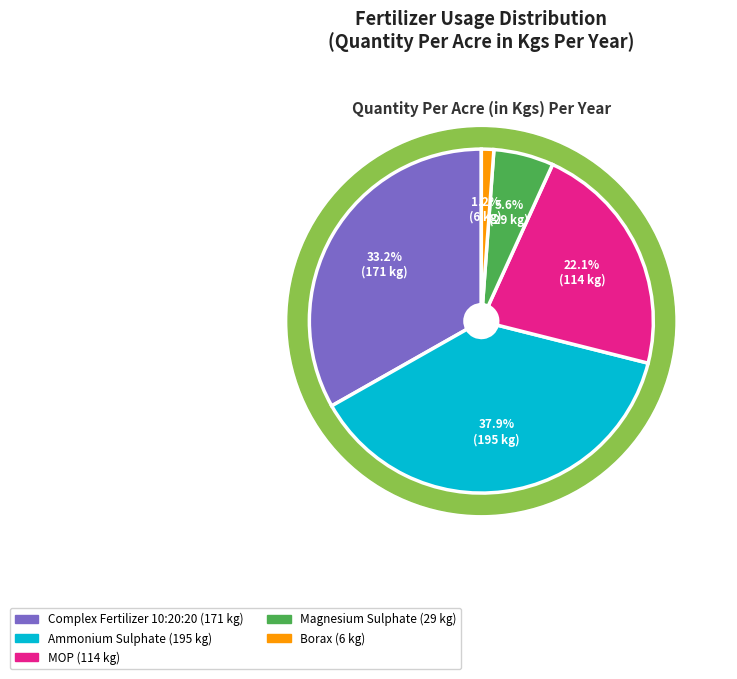

How many slices are in this pie chart?

5